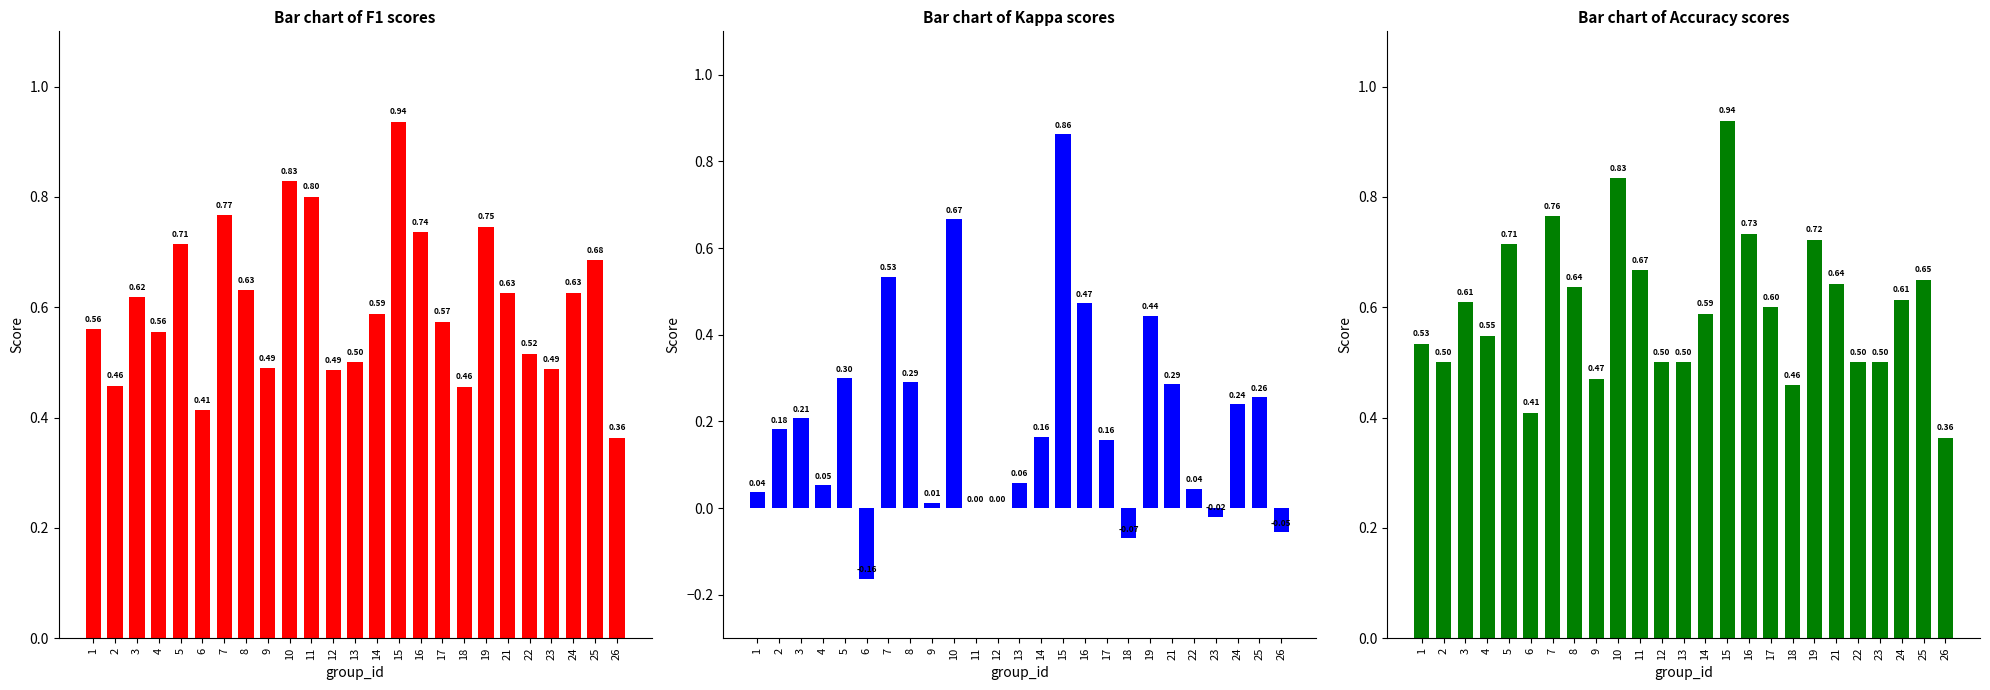

What is the maximum value for accuracy?

0.9